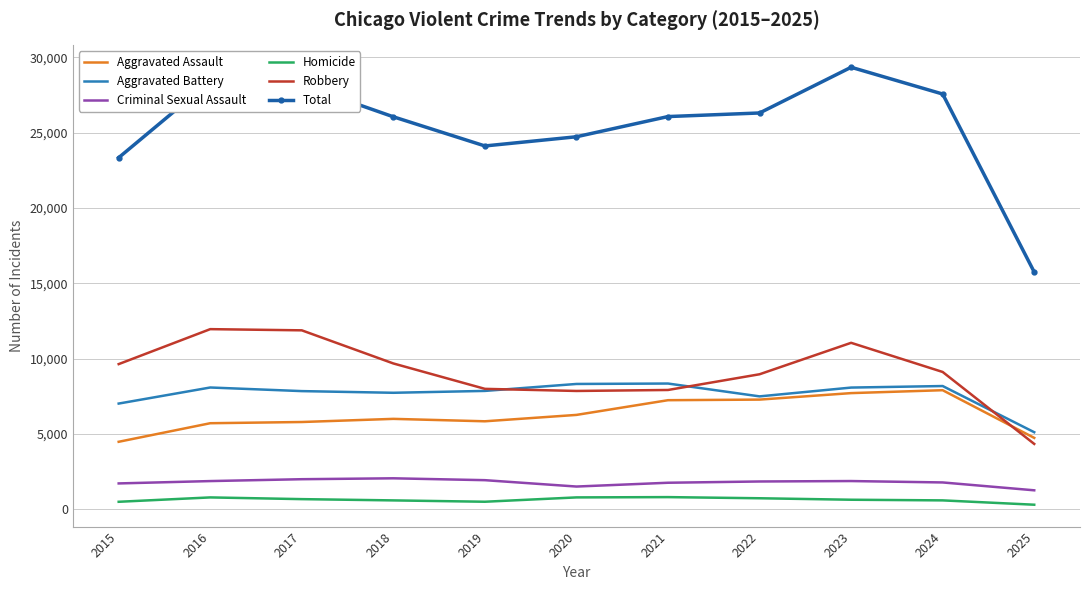

True or false: Total and Homicide intersect in this chart.

False